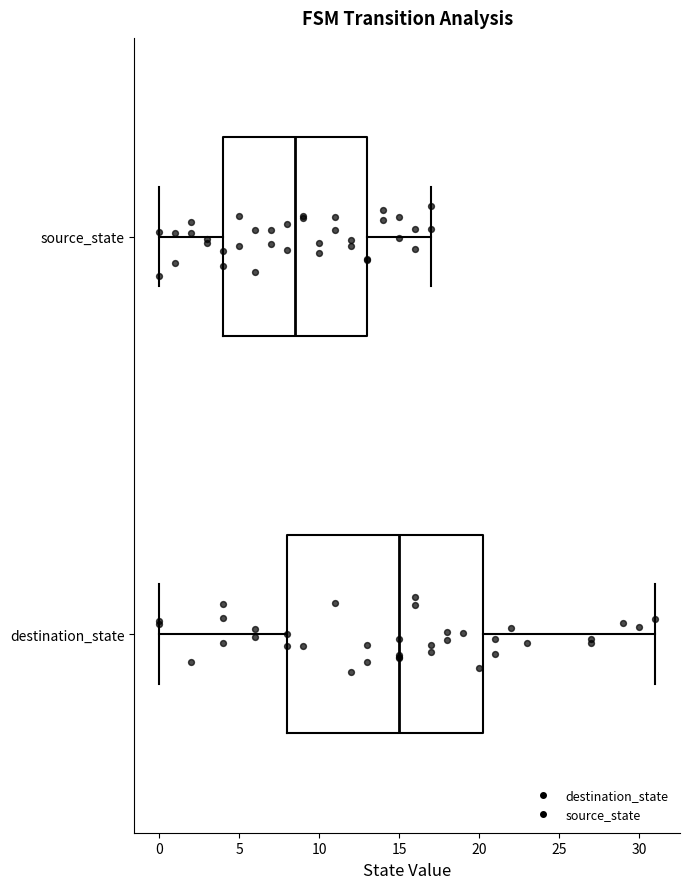

Where does the left whisker of the box for source_state end on the x-axis? The values are not printed on the chart, so give them approximately, as read against the axis.

0.0